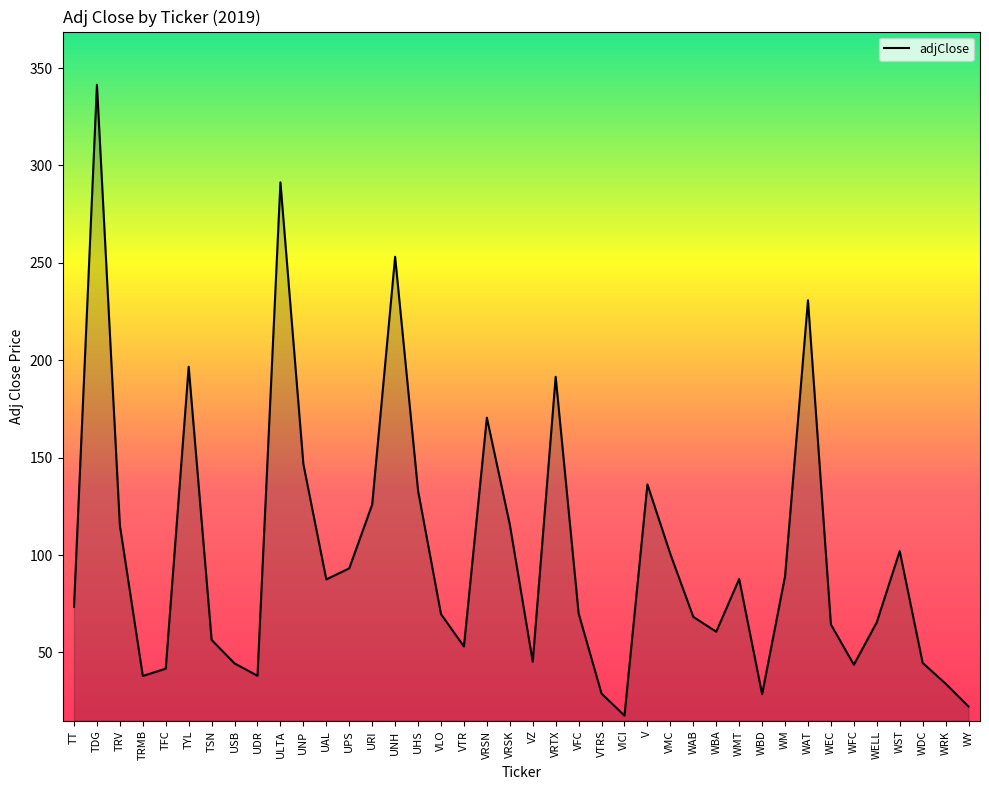

What value does the data have at UHS?

133.1